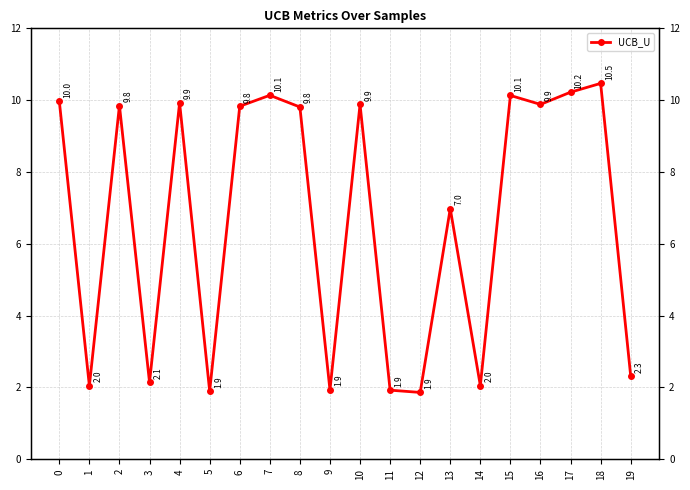

Which label corresponds to the largest value in the chart?

18